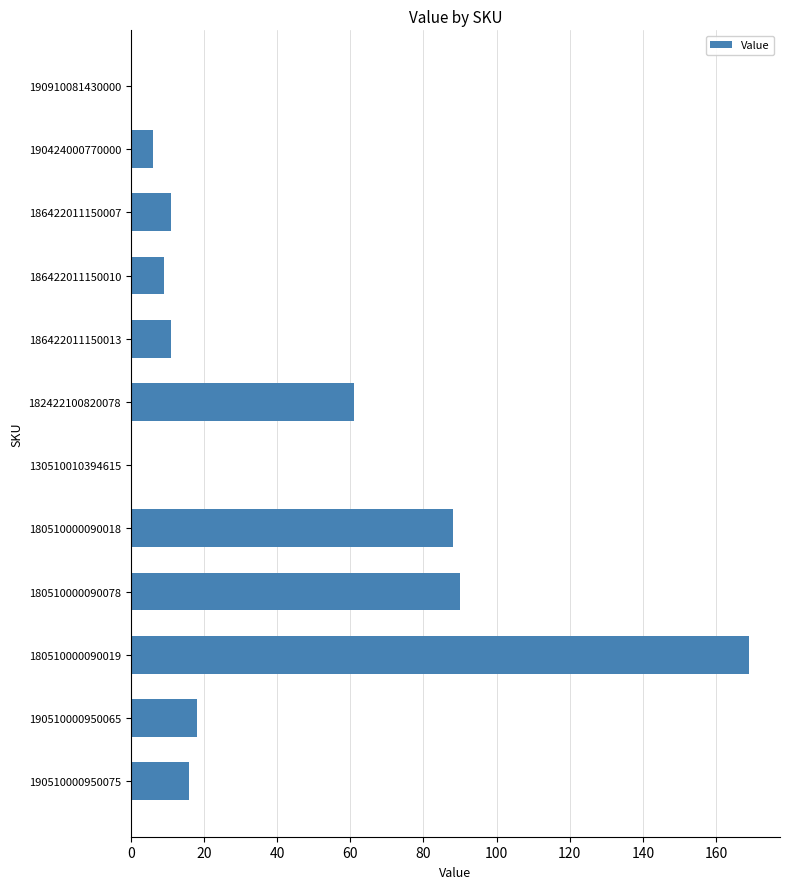

What value does the data have at 190510000950065?

18